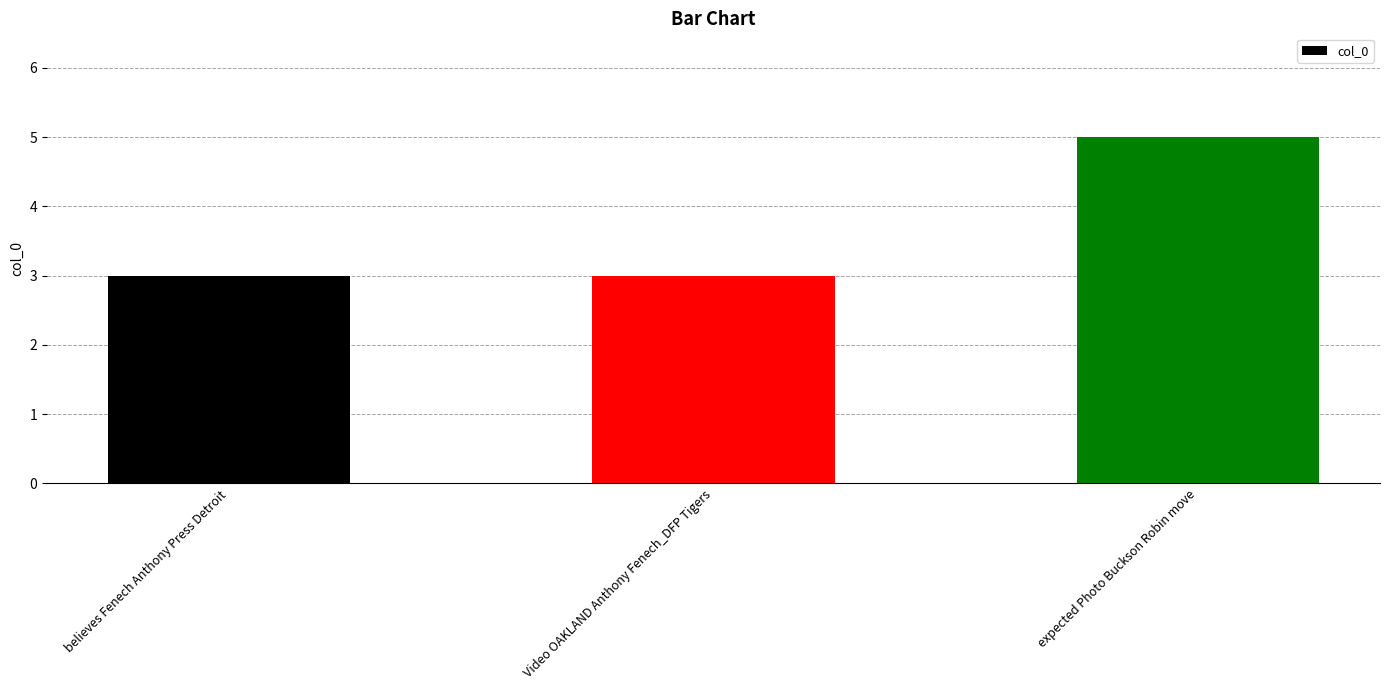

Is it true that the value at expected Photo Buckson Robin move is 9?

False